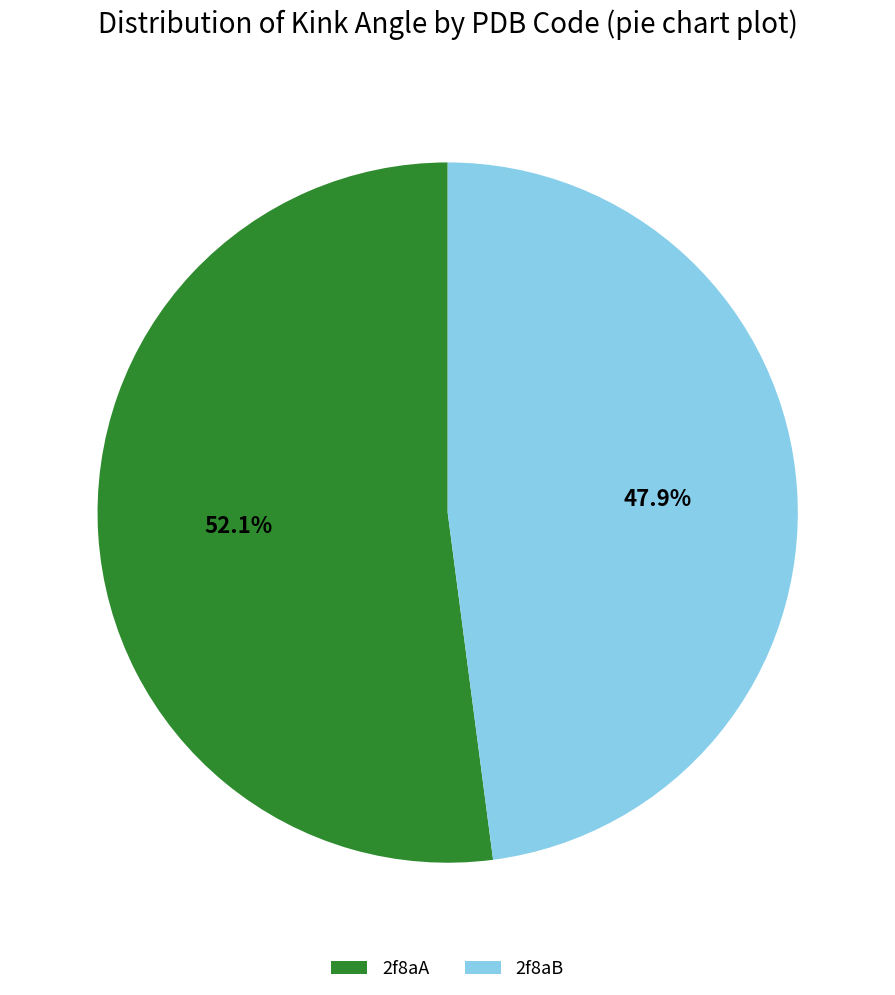

What is the majority slice?

2f8aA